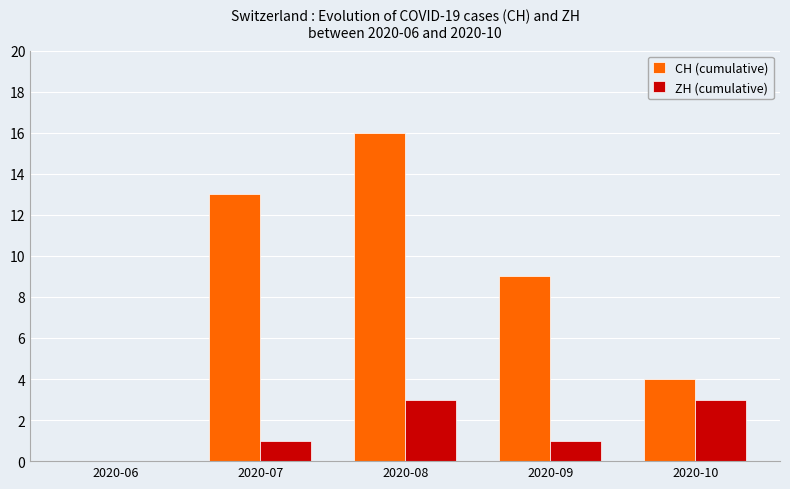

Are the bars grouped side by side (vs. stacked)?

Yes